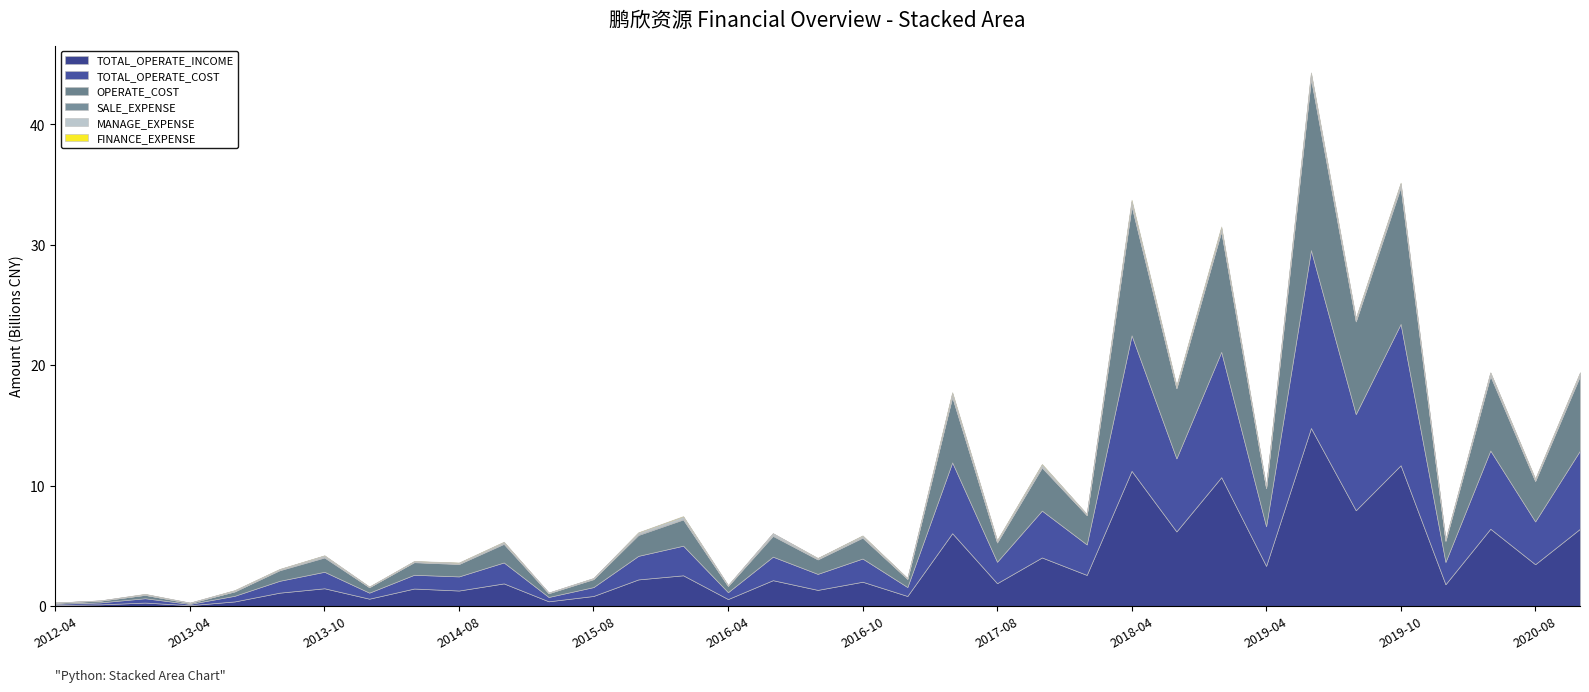

Reading left to right, transcribe all the data shown in this chart.

TOTAL_OPERATE_INCOME: 95417088.2	149269524.0	296052247.1	81067529.9	392268150.4	1119224968.7	1483568177.0	619729145.9	1461864916.9	1296924531.3	1888702061.9	402068776.4	844815896.8	2218849131.2	2560087944.4	588711030.0	2155634449.8	1349284065.7	2027181544.1	843858637.4	6056409013.6	1905639089.5	4041662687.9	2591078573.5	11230889816.0	6200965665.9	10705664758.6	3342297835.7	14787309899.3	7958627097.0	11696179156.7	1819379774.7	6425959181.3	3479266660.3	6425959181.3
TOTAL_OPERATE_COST: 99429710.4	161951498.1	360313866.0	103727925.2	470335253.2	984713474.7	1369414879.7	501503909.4	1143329738.2	1171716018.9	1738498680.7	360482146.2	737881503.5	1955976549.8	2458480108.2	570865153.3	1953044549.3	1328571383.8	1926107248.3	742786466.4	5877630735.6	1779149334.8	3890429554.5	2530403276.2	11255264604.7	6066098823.2	10407517249.0	3288812472.7	14766907207.4	7983934872.7	11733751200.8	1852278563.8	6494658368.4	3553164288.4	6494658368.4
OPERATE_COST: 92835159.2	147148409.9	282879512.2	80087393.4	367552892.4	873571509.6	1185402290.5	452189099.0	1044853682.4	1027725086.1	1541895957.9	310270404.9	656832034.2	1732636425.3	2175865431.5	511600133.4	1725225251.6	1201661257.3	1729805672.6	673272536.6	5432329876.5	1602756689.1	3573484391.9	2431772503.0	10730104043.2	5820681757.3	9998000059.8	3164904126.1	14230745318.3	7694944690.3	11353325959.7	1746673274.6	6196319830.6	3352098864.6	6196319830.6
SALE_EXPENSE: 87041.5	133059.5	175238.2	75955.9	546203.9	37909665.7	53609280.1	8303430.2	16953332.9	32180716.0	48473262.5	18635051.6	32761273.3	73751233.8	58075578.9	27246260.6	62919106.5	26836825.7	45325945.0	15518608.6	65052673.6	33915503.5	57416549.9	22638054.3	82417742.1	41240554.8	63908926.9	25694865.0	118498454.4	59574297.8	88825813.8	25607689.9	65965280.0	45396212.9	65965280.0
MANAGE_EXPENSE: 5261156.3	12235317.7	60835338.0	22081480.8	80453130.0	52119523.4	104911601.4	30371650.8	58170333.5	66296469.7	96240759.8	31525784.8	56075063.1	114164827.4	171127221.0	35992086.5	153985832.7	74360441.4	111570006.9	40179416.0	242891188.7	111916424.5	180382083.2	60761377.3	298452234.0	125436153.4	224622944.3	65482192.0	313072049.1	170571211.4	210553407.3	54126372.5	197153200.2	115275101.0	197153200.2
FINANCE_EXPENSE: 1209982.5	2303889.3	16106744.2	1480497.7	20282409.6	19380428.7	23765833.0	10639729.4	21440638.4	26579378.1	32182263.6	50904.9	-8633951.4	33376468.9	49300418.0	2794828.9	-3134369.9	18927771.1	32640671.0	13103258.8	88818074.4	37496033.4	60866927.2	14460536.7	139536889.4	75777151.0	117370199.0	32292869.7	92333401.3	54936814.0	70248143.4	24952686.8	32303395.3	38503016.3	32303395.3